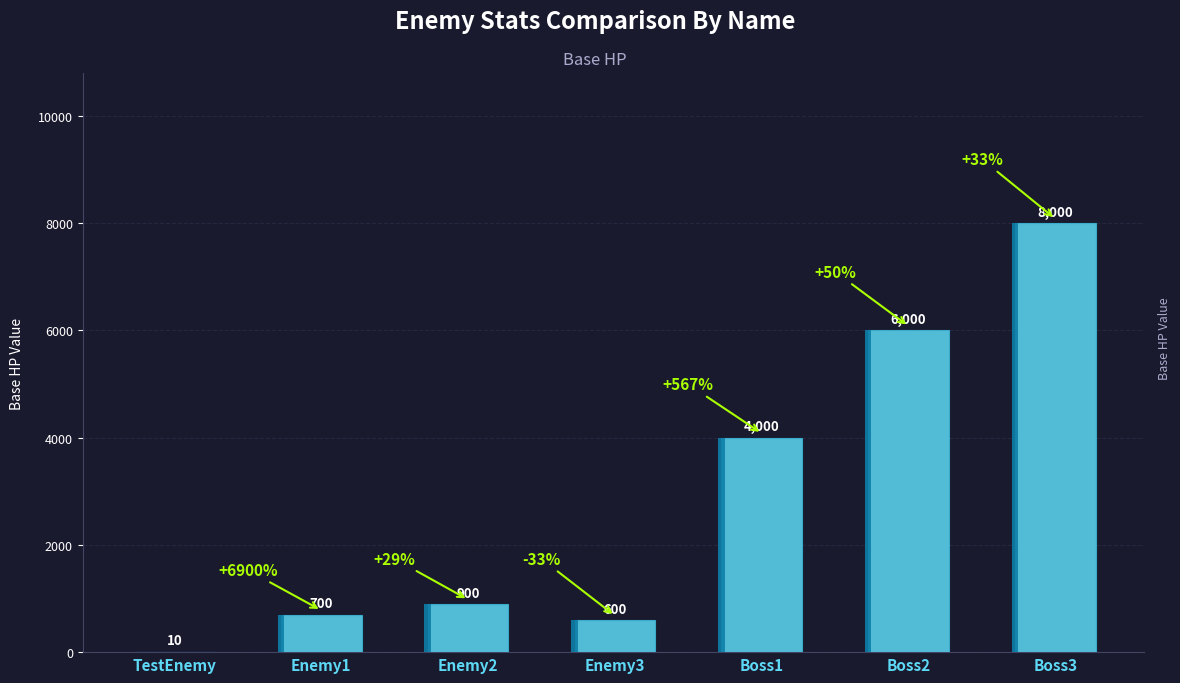

Which has a higher value, Enemy2 or Enemy1?

Enemy2